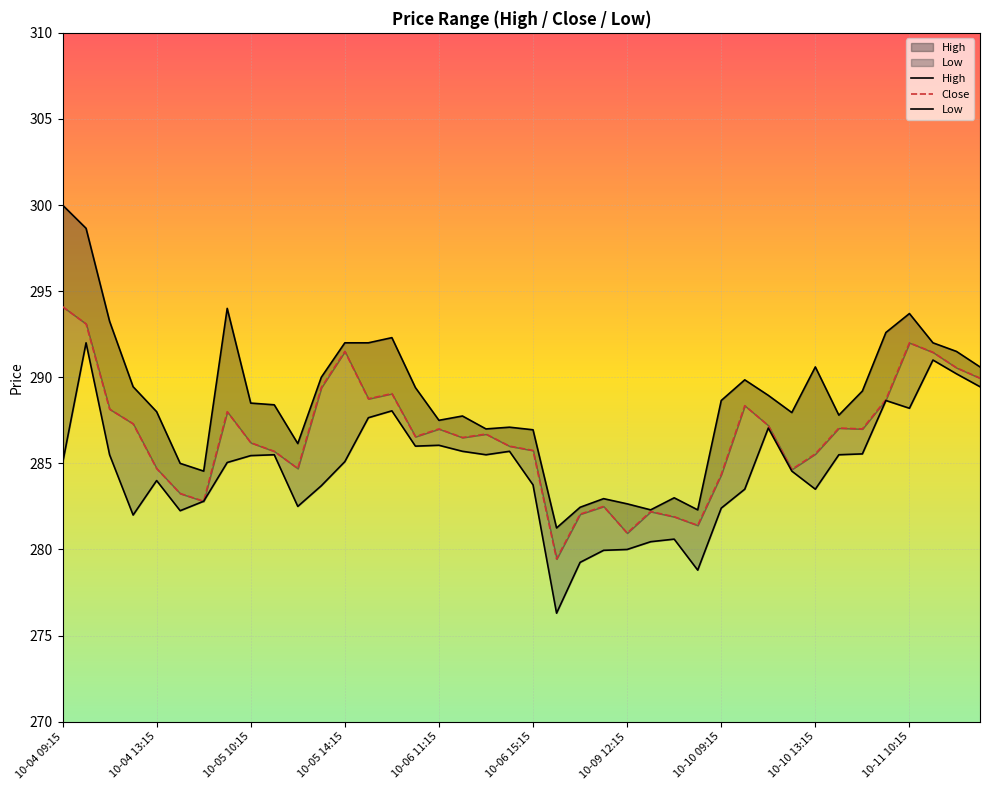

What is the difference between the Low values at 17 and 24?

5.7